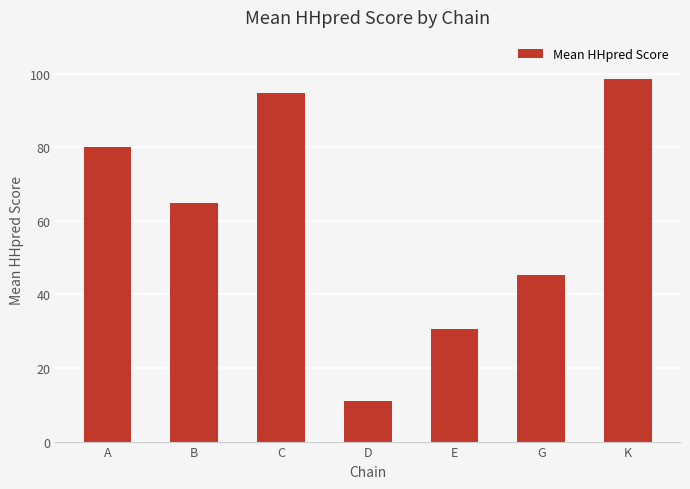

What is the ratio of the value at A to the value at G?

1.8